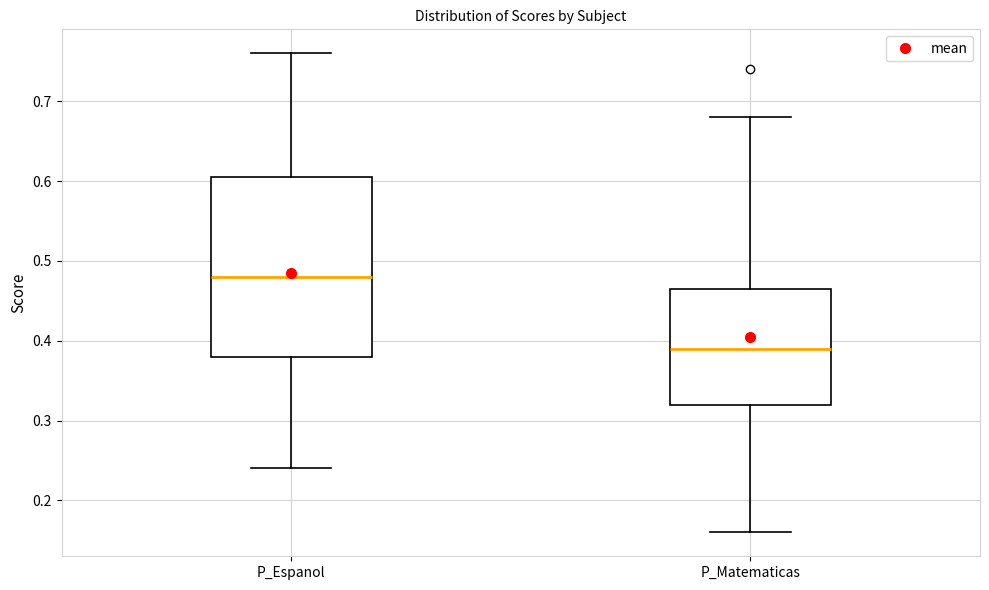

Which box is the tallest, from its lower edge to its upper edge?

P_Espanol